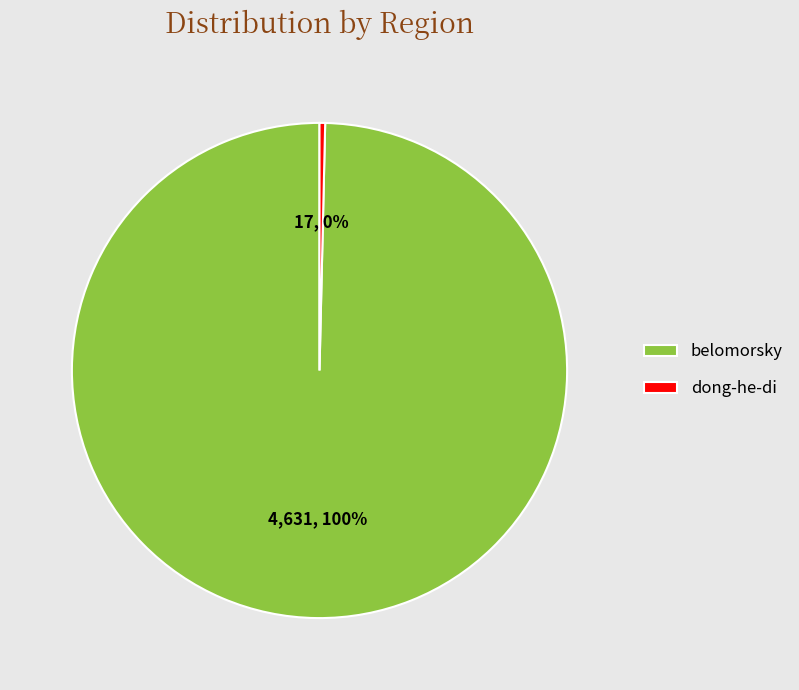

Which has a higher value, belomorsky or dong-he-di?

belomorsky